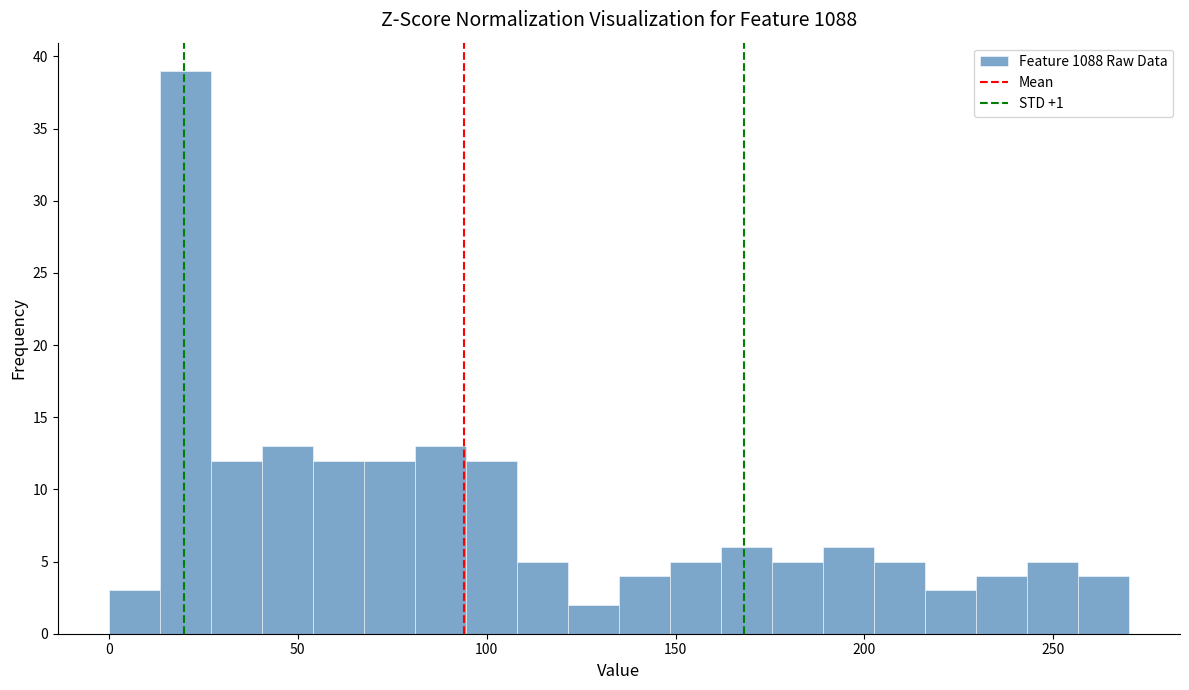

Around what value on the x-axis is the tallest bar? Give the approximate position of its centre, as read against the axis.

20